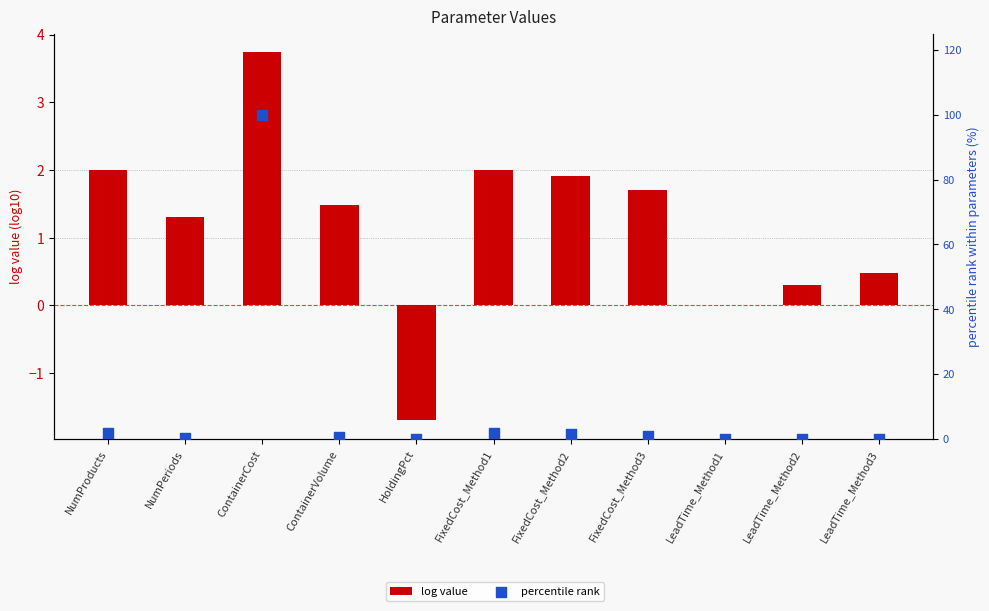

Is the value of percentile rank at ContainerCost greater than the value of log value at HoldingPct?

Yes